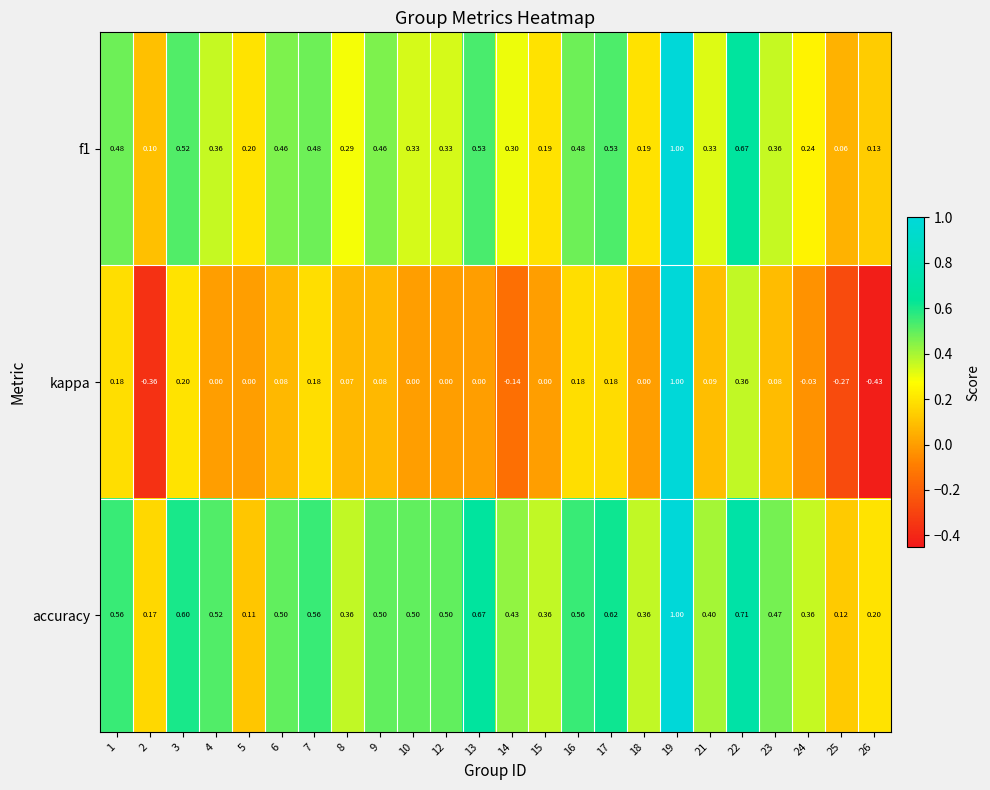

Which series has the largest range (max minus min)?

kappa